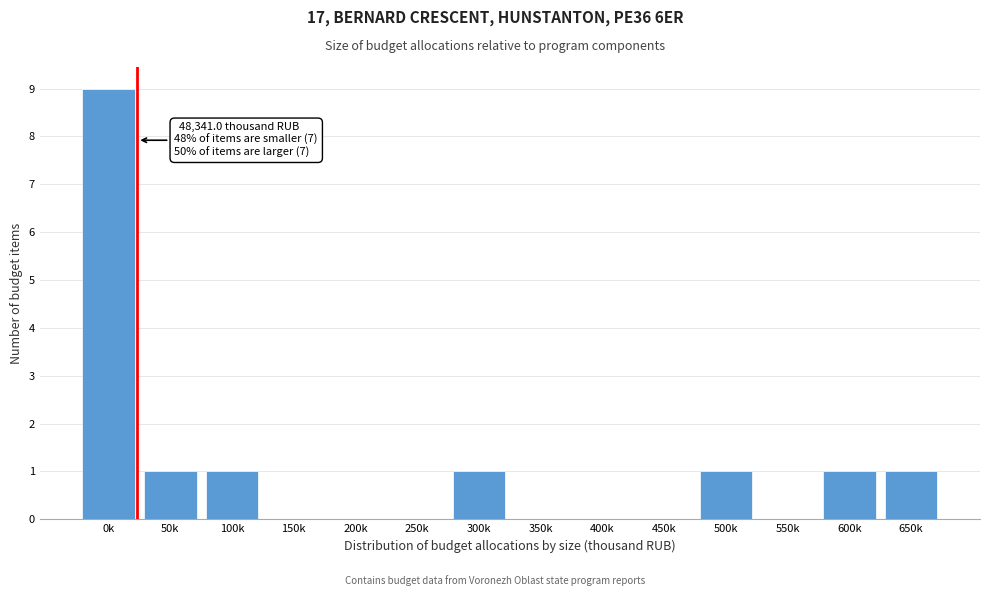

Reading right to left, extract all data points from this chart.

650k=1	600k=1	550k=0	500k=1	450k=0	400k=0	350k=0	300k=1	250k=0	200k=0	150k=0	100k=1	50k=1	0k=9